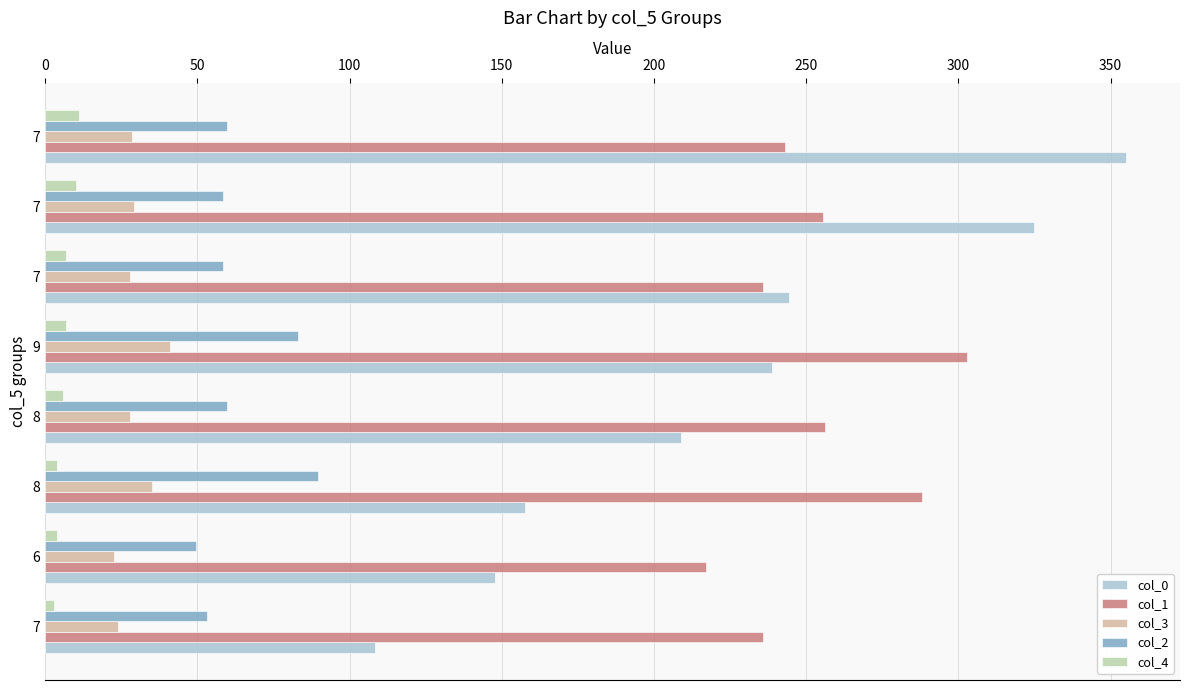

What are all the series names shown in the legend?

col_0, col_1, col_3, col_2, col_4